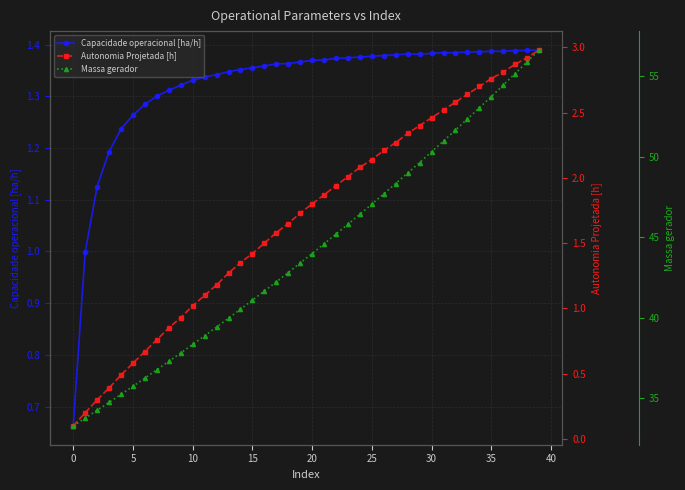

Reading right to left, transcribe all the data shown in this chart.

Capacidade operacional [ha/h]: 1.4	1.4	1.4	1.4	1.4	1.4	1.4	1.4	1.4	1.4	1.4	1.4	1.4	1.4	1.4	1.4	1.4	1.4	1.4	1.4	1.4	1.4	1.4	1.4	1.4	1.4	1.3	1.3	1.3	1.3	1.3	1.3	1.3	1.3	1.3	1.2	1.2	1.1	1.0	0.7
Autonomia Projetada [h]: 3.0	2.9	2.9	2.8	2.8	2.7	2.6	2.6	2.5	2.5	2.4	2.3	2.3	2.2	2.1	2.1	2.0	1.9	1.9	1.8	1.7	1.6	1.6	1.5	1.4	1.4	1.3	1.2	1.1	1.0	0.9	0.8	0.8	0.7	0.6	0.5	0.4	0.3	0.2	0.1
Massa gerador: 56.6	55.9	55.2	54.5	53.8	53.0	52.4	51.7	51.0	50.3	49.6	49.0	48.4	47.7	47.1	46.4	45.8	45.2	44.6	44.0	43.4	42.8	42.2	41.7	41.1	40.5	40.0	39.4	38.9	38.4	37.8	37.3	36.8	36.3	35.8	35.2	34.8	34.3	33.8	33.3